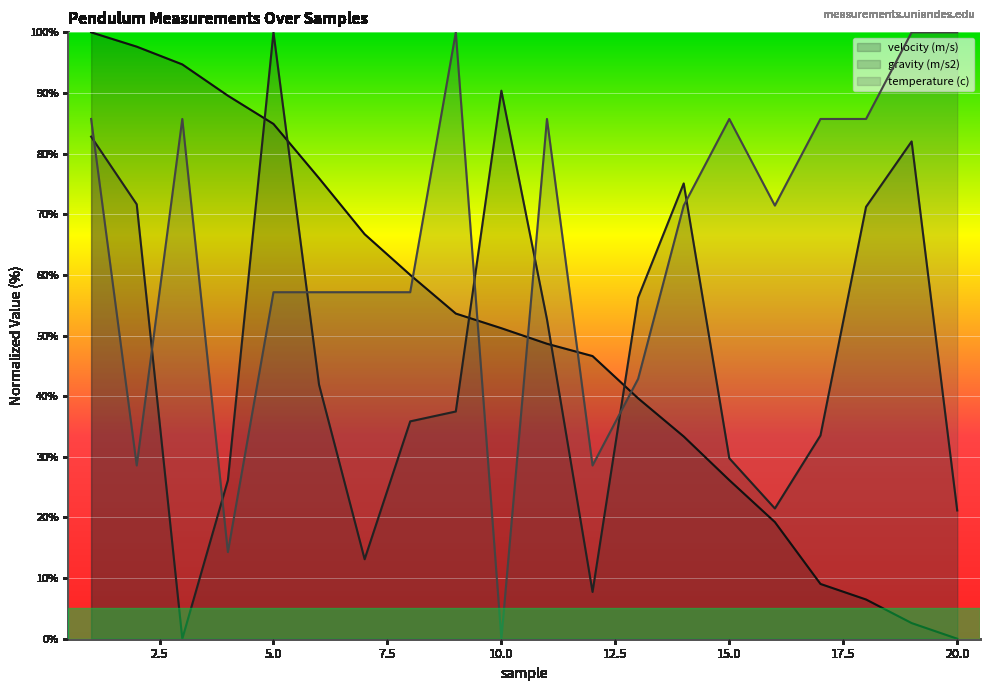

How many lines are shown in the chart?

3